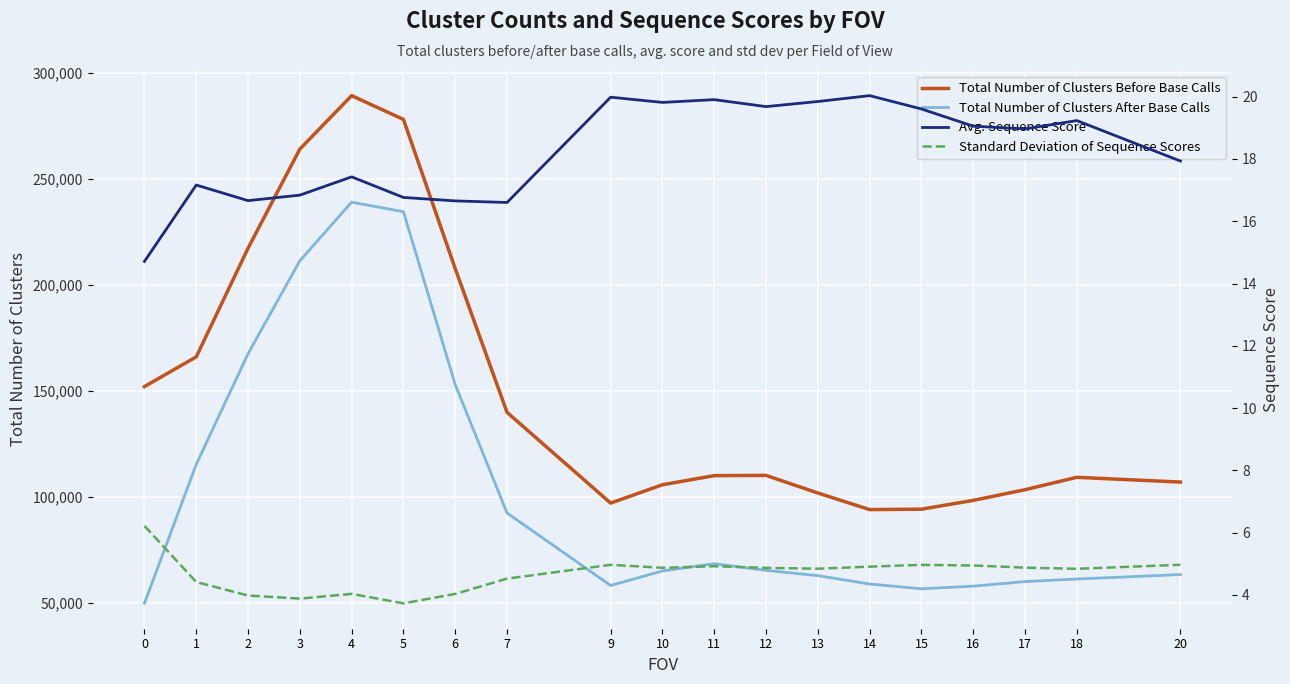

Reading right to left, extract all data points from this chart.

Total Number of Clusters Before Base Calls: 106905.0	109143.0	103305.0	98259.0	94118.0	93925.0	101752.0	110054.0	109939.0	105640.0	96992.0	139773.0	207528.0	277925.0	289127.0	263934.0	217176.0	165947.0	151938.0
Total Number of Clusters After Base Calls: 63289.0	61186.0	59976.0	57819.0	56576.0	58829.0	62785.0	65273.0	68409.0	65010.0	58139.0	92312.0	152839.0	234403.0	238886.0	211237.0	167403.0	115231.0	49721.0
Avg. Sequence Score: 17.9	19.2	19.0	19.1	19.6	20.0	19.8	19.7	19.9	19.8	20.0	16.6	16.7	16.8	17.4	16.8	16.7	17.2	14.7
Standard Deviation of Sequence Scores: 5.0	4.8	4.9	4.9	5.0	4.9	4.8	4.9	4.9	4.9	5.0	4.5	4.0	3.7	4.0	3.9	4.0	4.4	6.2